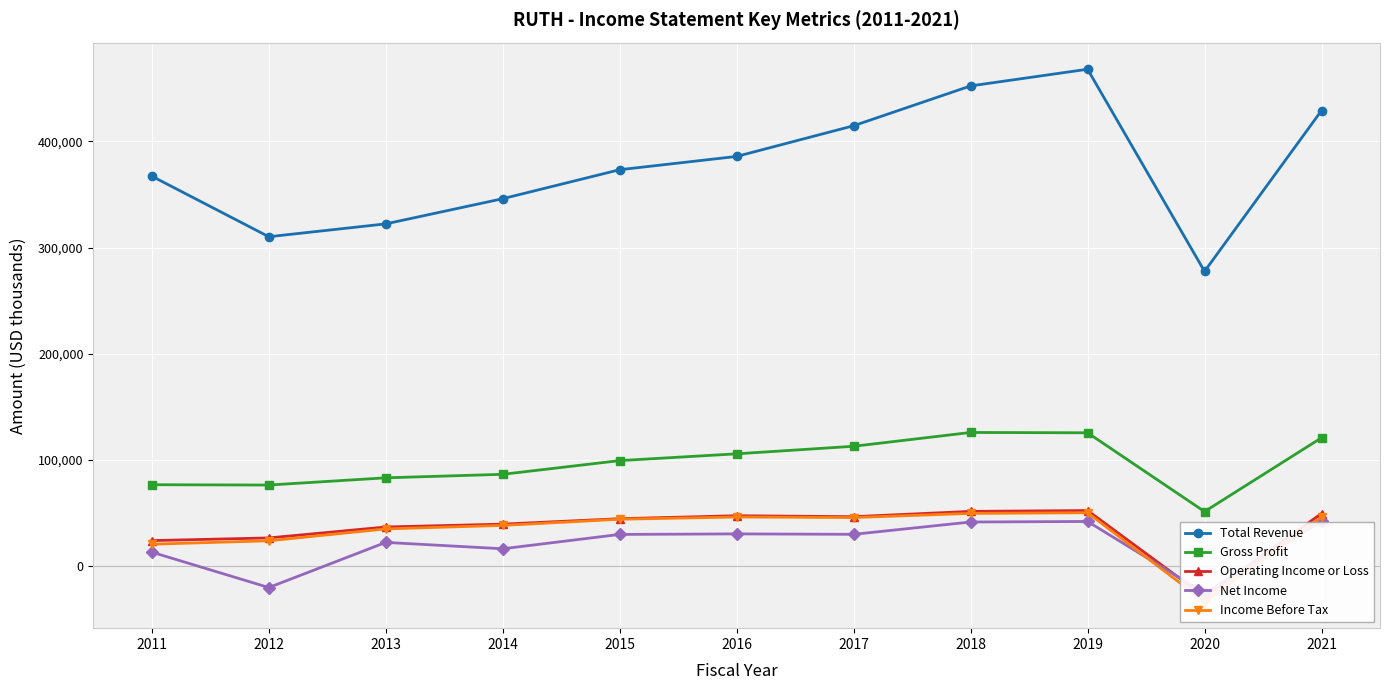

True or false: Gross Profit and Net Income intersect in this chart.

False